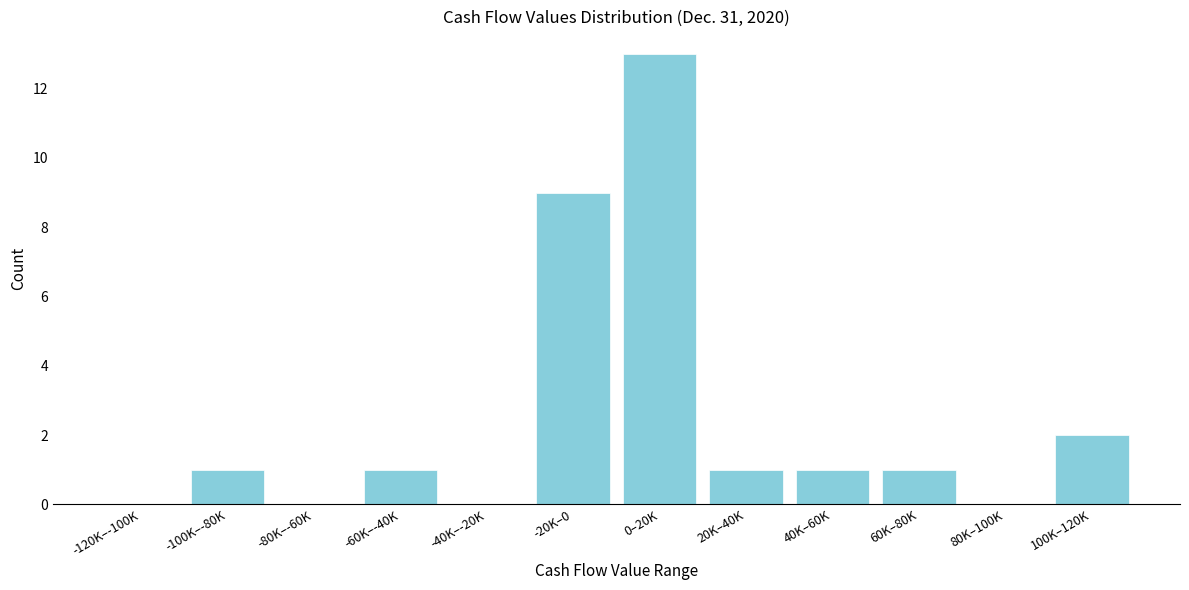

Reading left to right, list all the values displayed in this chart.

-120K–-100K=0	-100K–-80K=1	-80K–-60K=0	-60K–-40K=1	-40K–-20K=0	-20K–0=9	0–20K=13	20K–40K=1	40K–60K=1	60K–80K=1	80K–100K=0	100K–120K=2